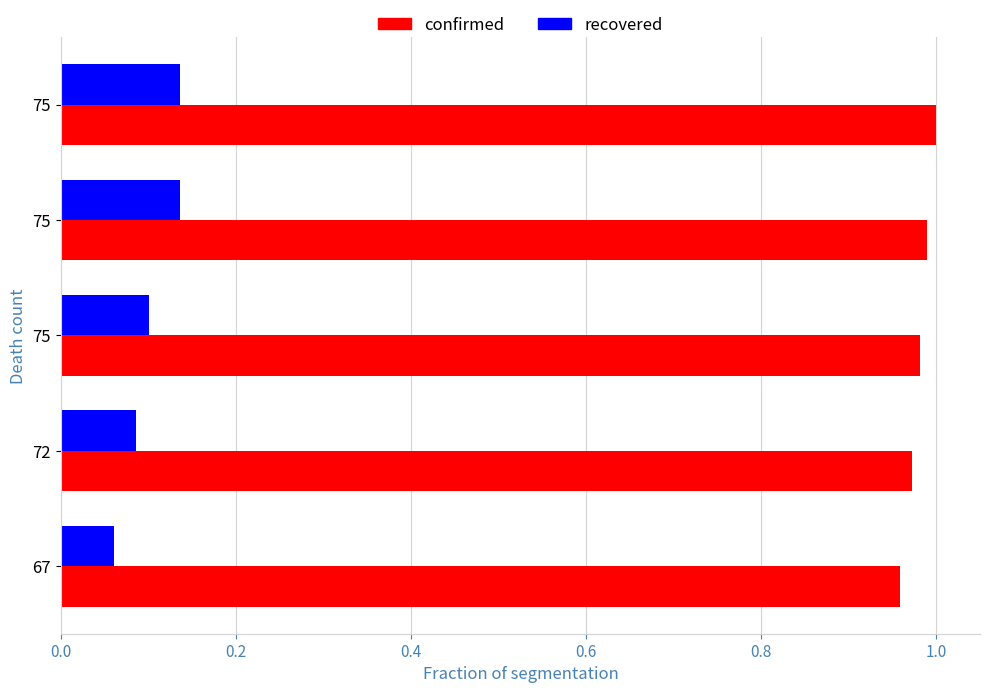

How many data points does each series have?

5